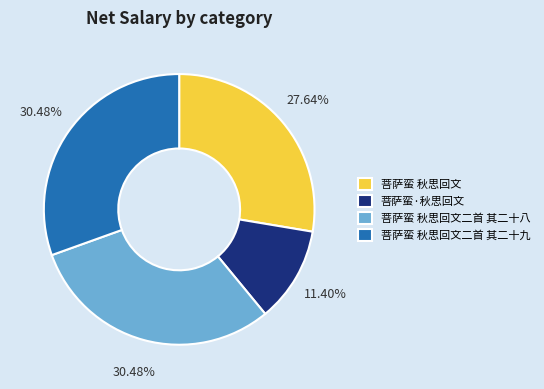

What is the smallest slice in the pie chart?

菩萨蛮·秋思回文